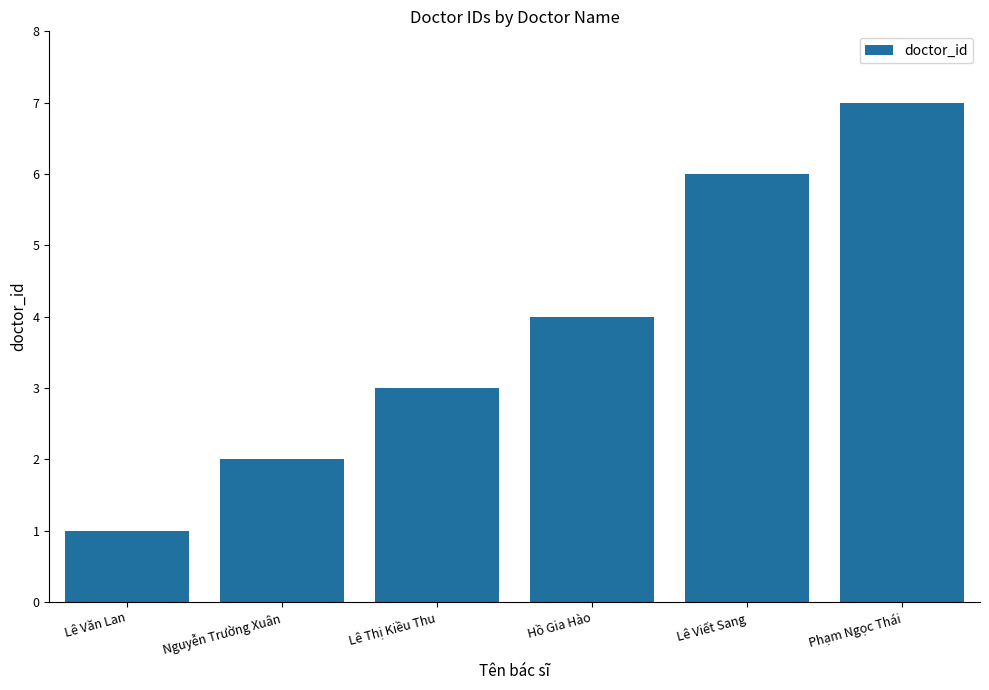

What is the ratio of the value at Lê Văn Lan to the value at Nguyễn Trường Xuân?

0.5